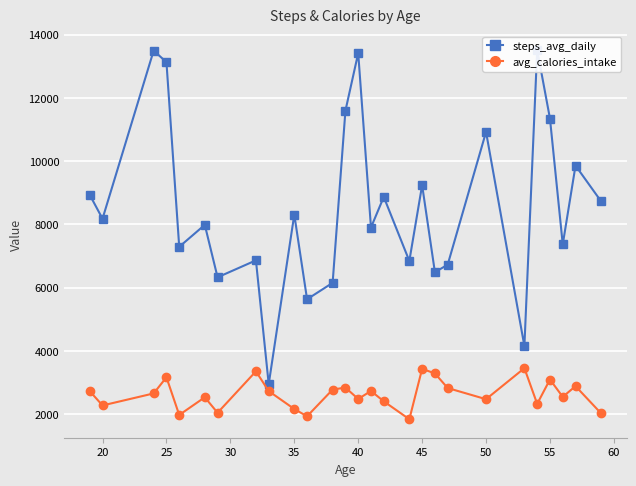

How many interior local peaks does the avg_calories_intake series have?

9